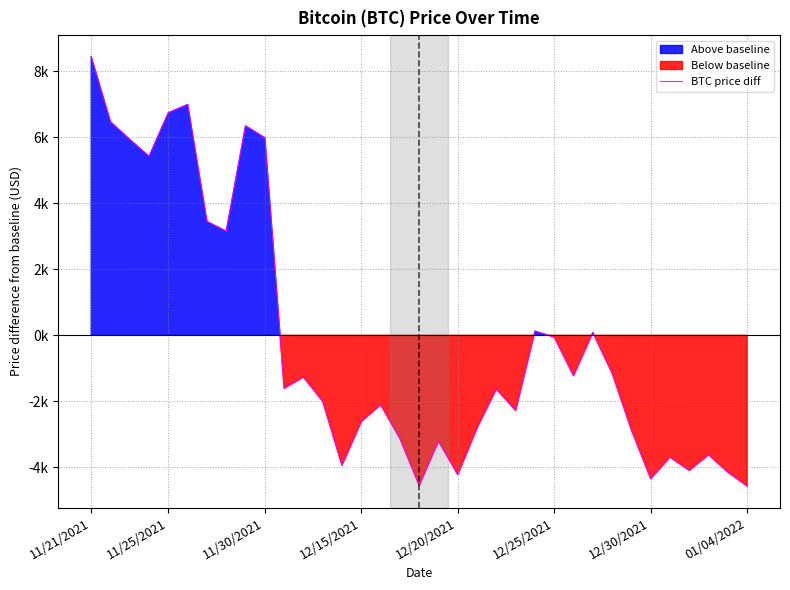

True or false: the data shows 5930 at 11/30/2021.

True